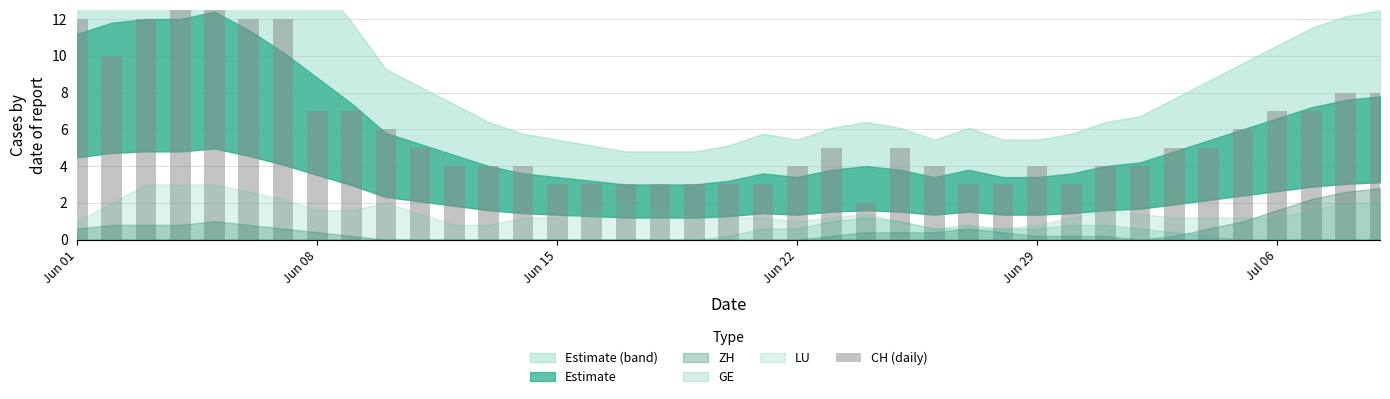

What is the difference between the maximum and minimum values?

11